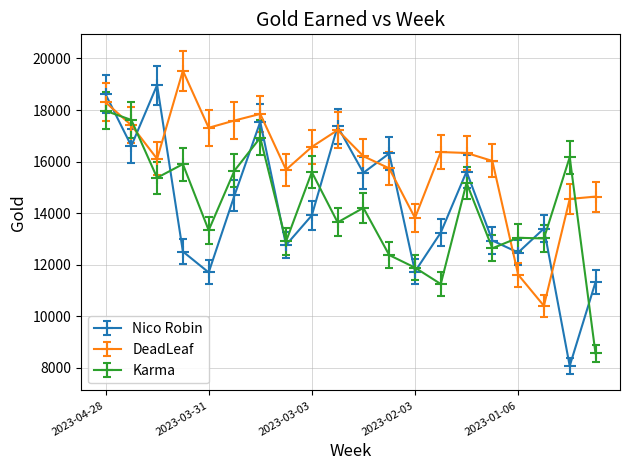

What is the average value of the Nico Robin series?

14266